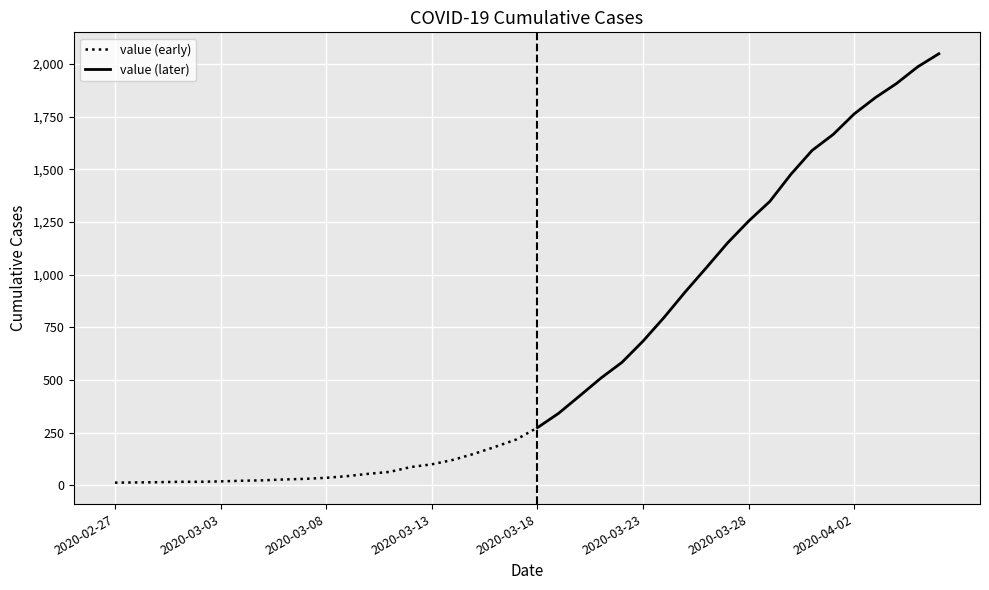

Where is the data nearest to the value 1031?

2020-03-26